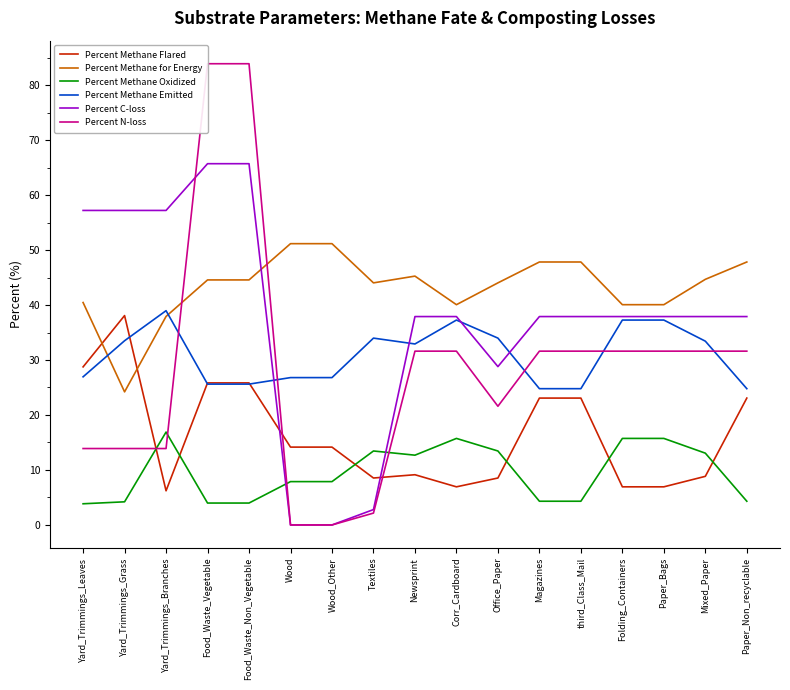

Reading right to left, transcribe all the data shown in this chart.

Percent Methane Flared: 23.1	8.8	6.9	6.9	23.1	23.1	8.5	6.9	9.1	8.5	14.2	14.2	25.8	25.8	6.2	38.1	28.7
Percent Methane for Energy: 47.8	44.7	40.1	40.1	47.8	47.8	44.0	40.1	45.3	44.0	51.2	51.2	44.6	44.6	37.9	24.2	40.5
Percent Methane Oxidized: 4.3	13.1	15.7	15.7	4.3	4.3	13.5	15.7	12.7	13.5	7.9	7.9	4.0	4.0	16.9	4.2	3.9
Percent Methane Emitted: 24.8	33.4	37.3	37.3	24.8	24.8	34.0	37.3	32.9	34.0	26.8	26.8	25.6	25.6	39.0	33.5	26.9
Percent C-loss: 37.9	37.9	37.9	37.9	37.9	37.9	28.8	37.9	37.9	2.8	0.0	0.0	65.7	65.7	57.2	57.2	57.2
Percent N-loss: 31.6	31.6	31.6	31.6	31.6	31.6	21.6	31.6	31.6	2.2	0.0	0.0	83.9	83.9	13.9	13.9	13.9